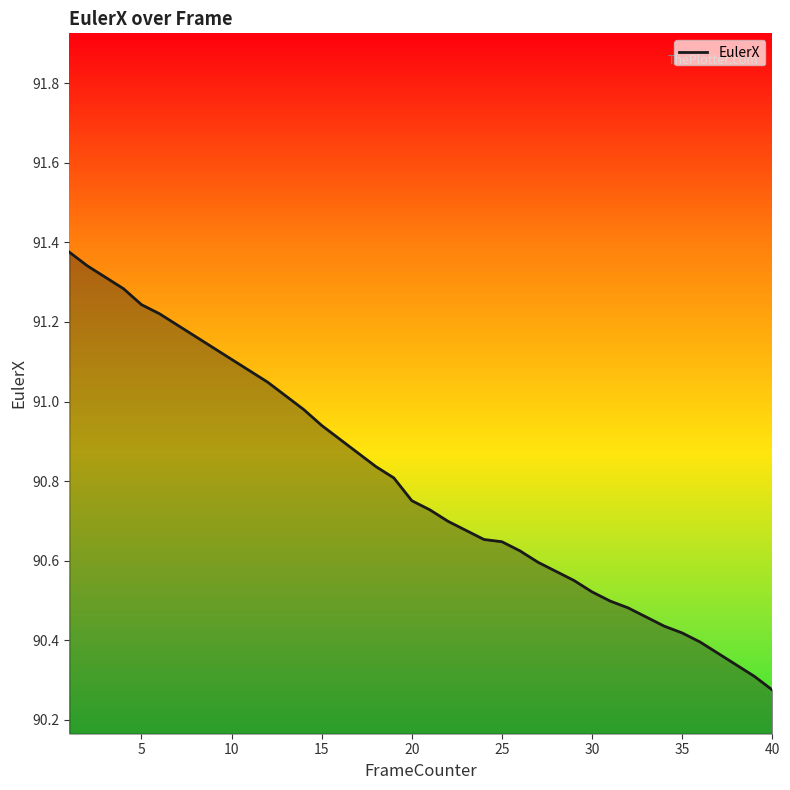

What is the difference between the maximum and minimum values?

1.1